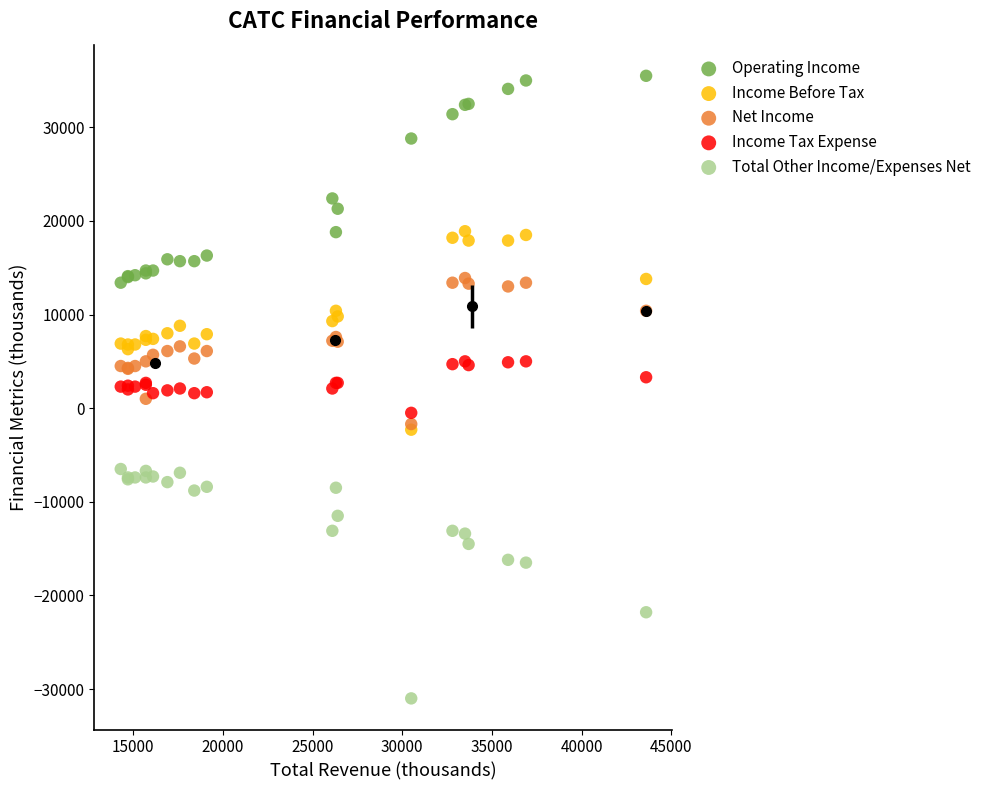

What are all the series names shown in the legend?

Operating Income, Income Before Tax, Net Income, Income Tax Expense, Total Other Income/Expenses Net